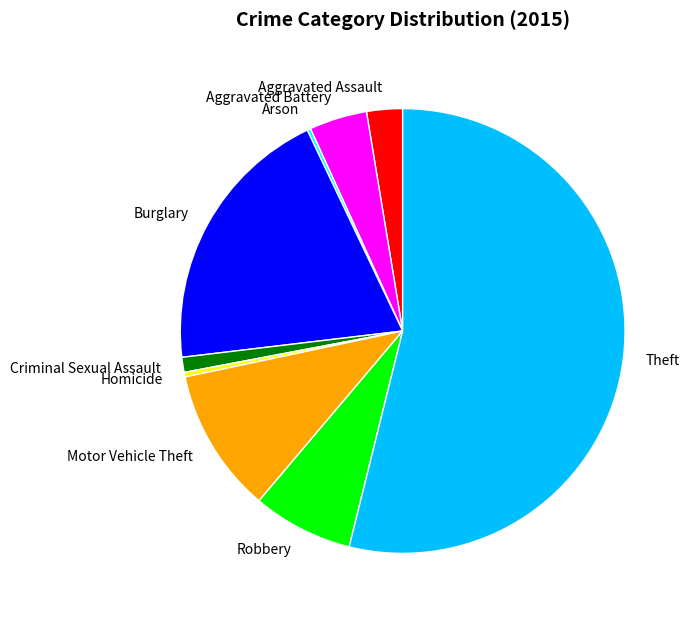

Is it true that Robbery is 7% of the pie?

True